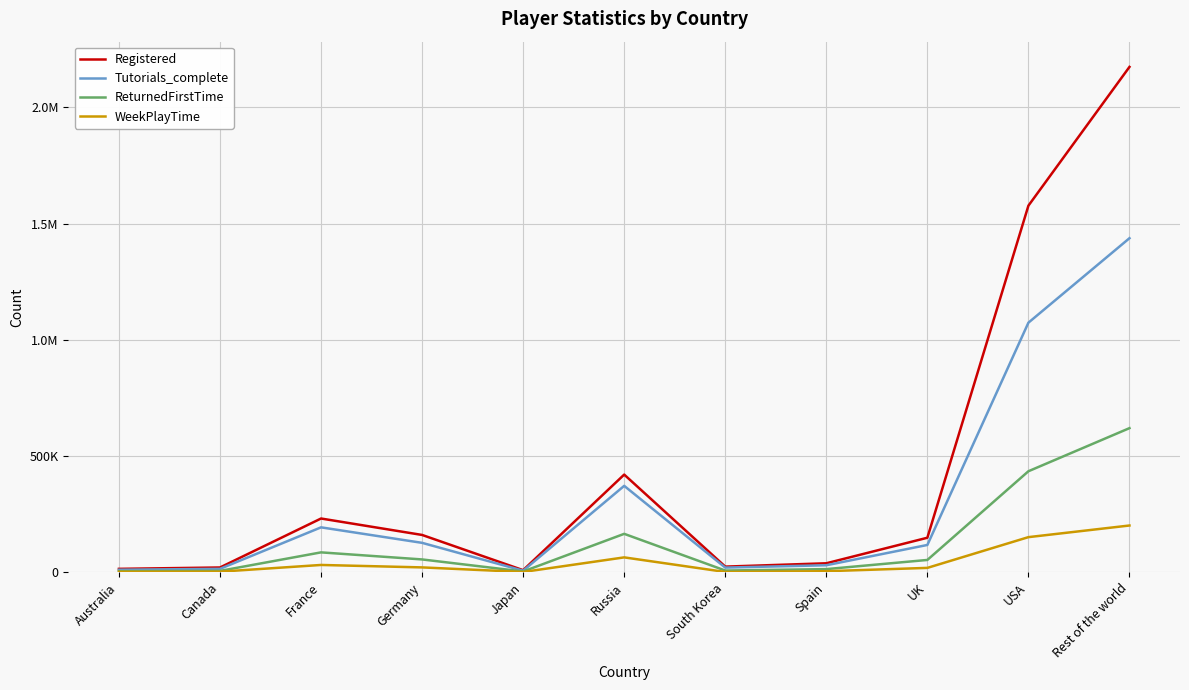

What is the difference between the second highest and second lowest values in the Tutorials_complete series?

1062956